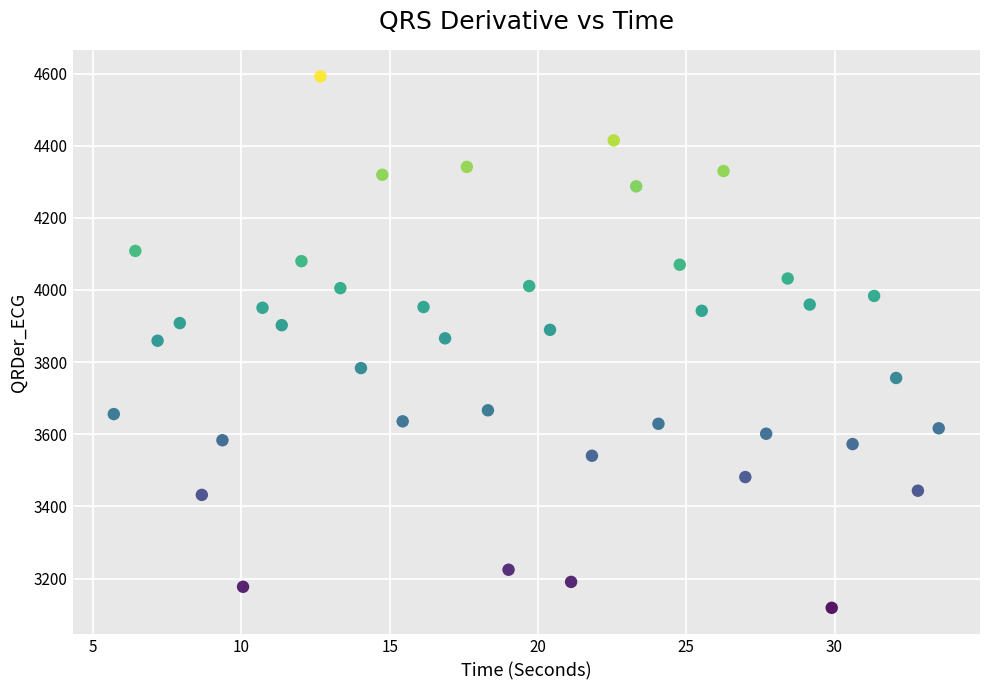

What is the range of Y values (max minus min)?

1473.4